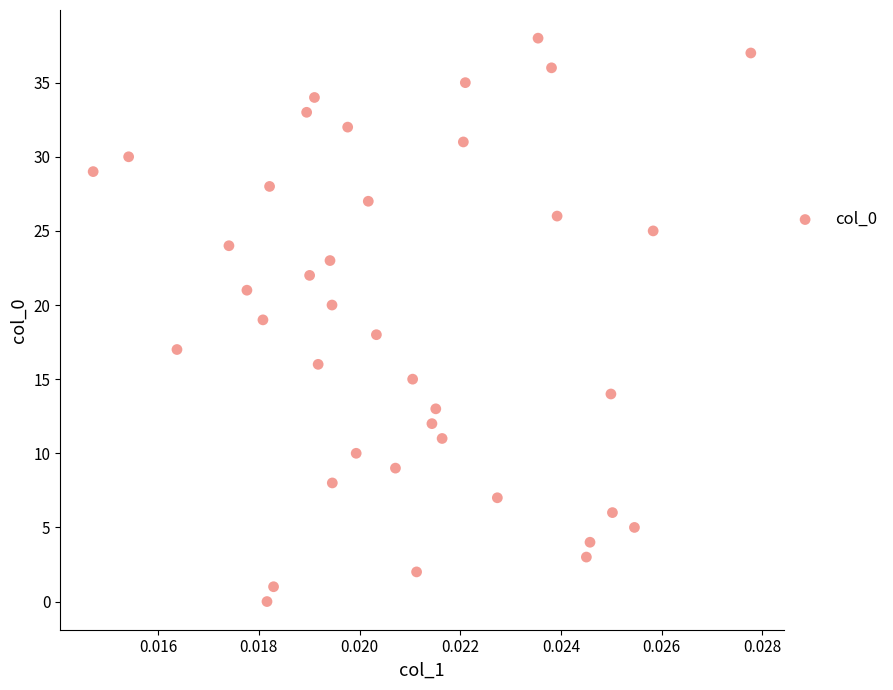

What is the range of Y values (max minus min)?

38